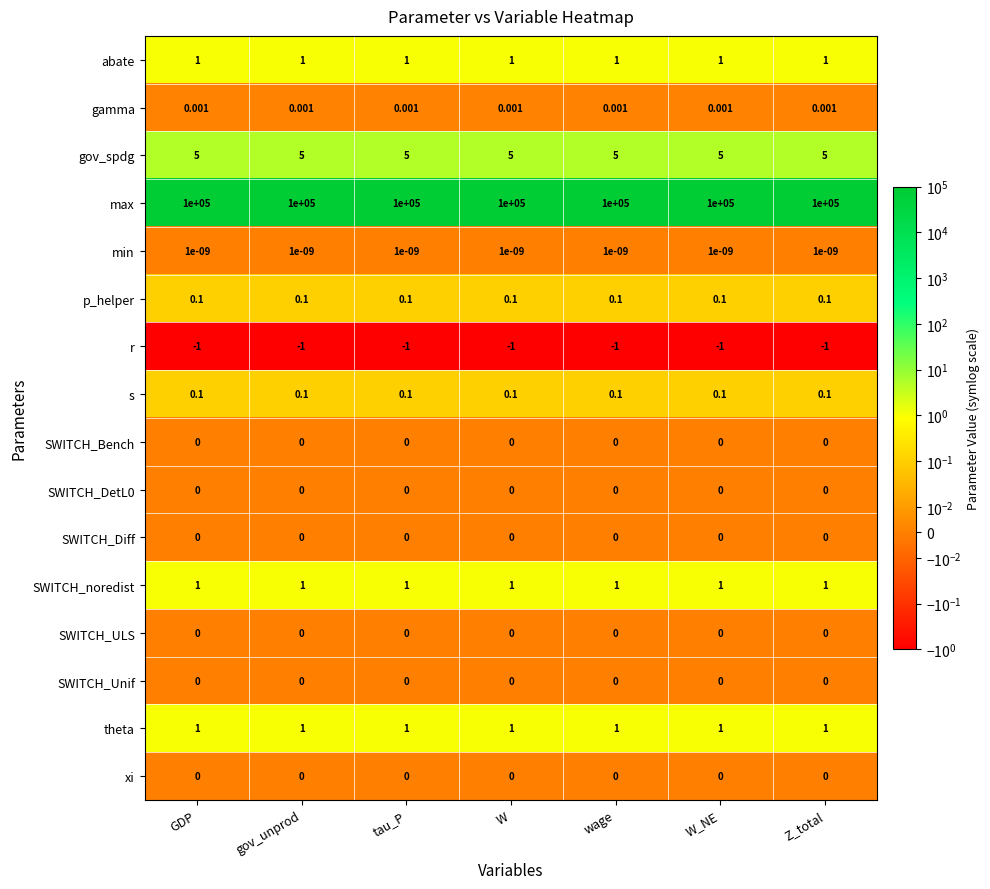

What is the greatest value displayed?

100000.0